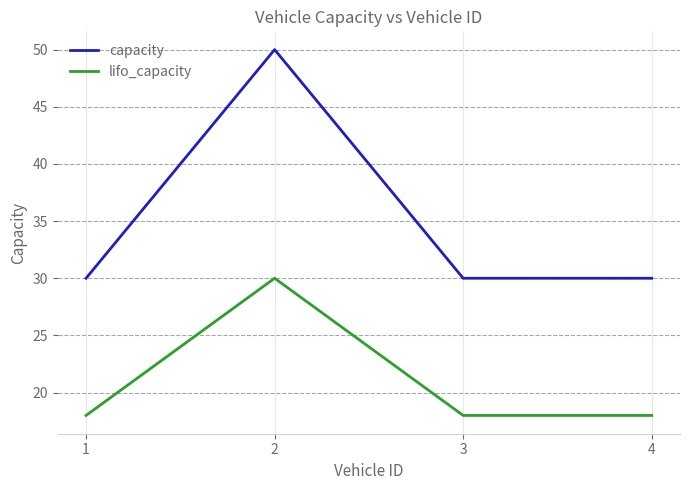

Reading right to left, extract all data points from this chart.

capacity: 4=30	3=30	2=50	1=30
lifo_capacity: 4=18	3=18	2=30	1=18